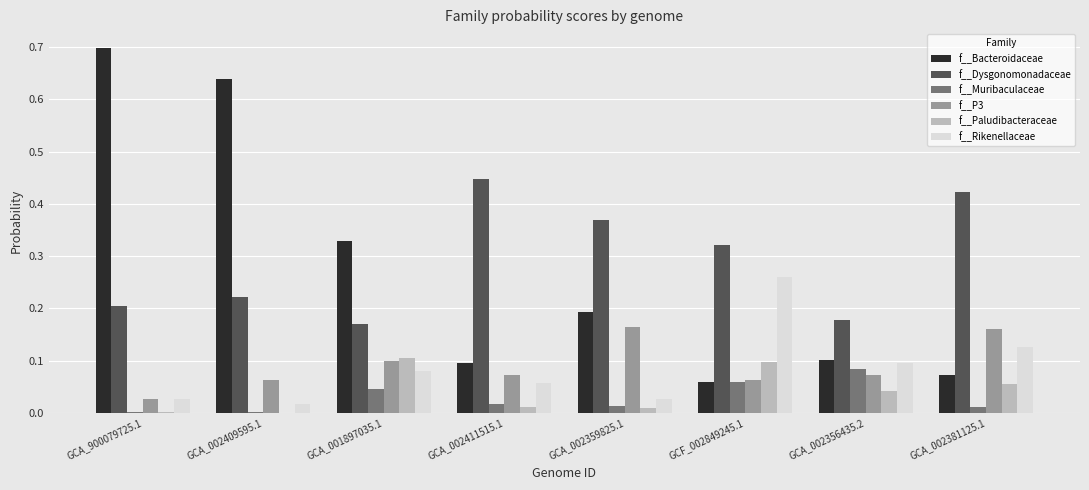

How many data points does each series have?

8